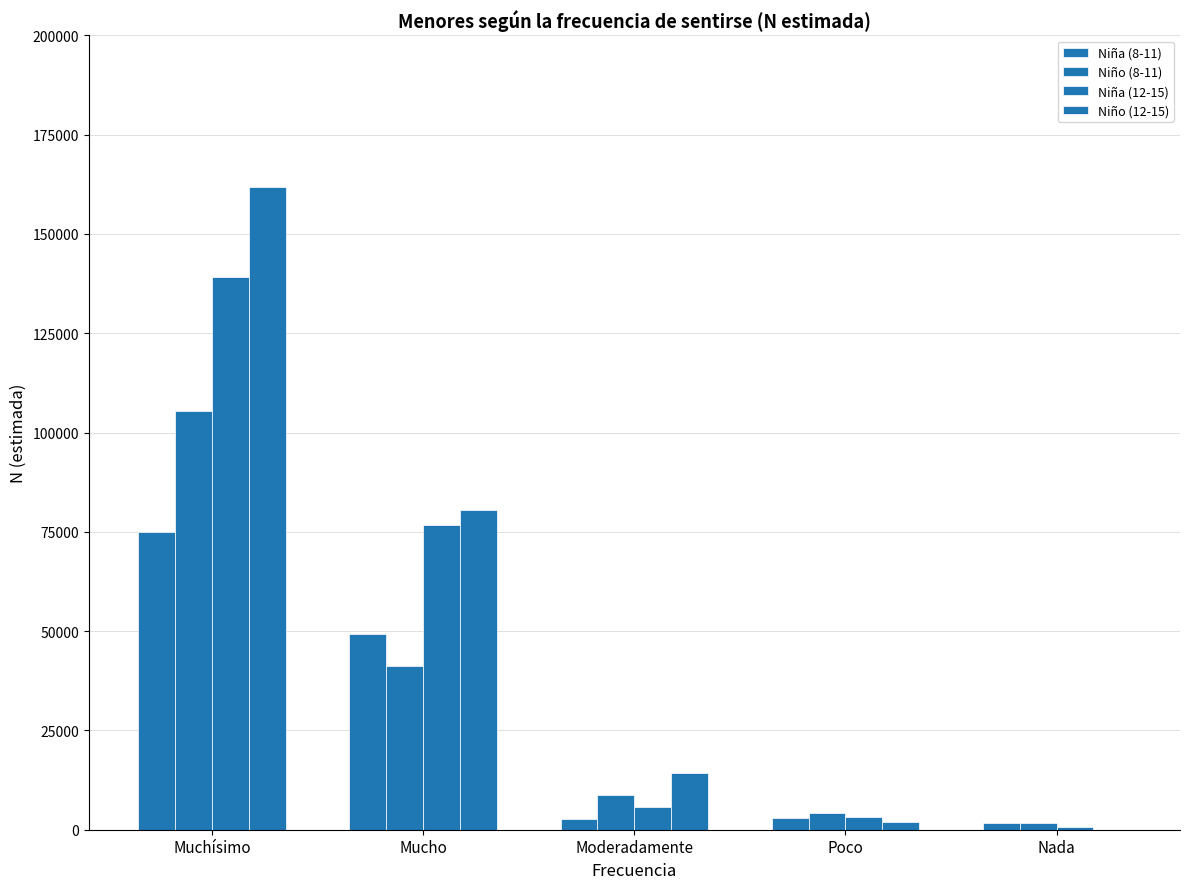

Between Muchísimo and Poco, which is larger?

Muchísimo